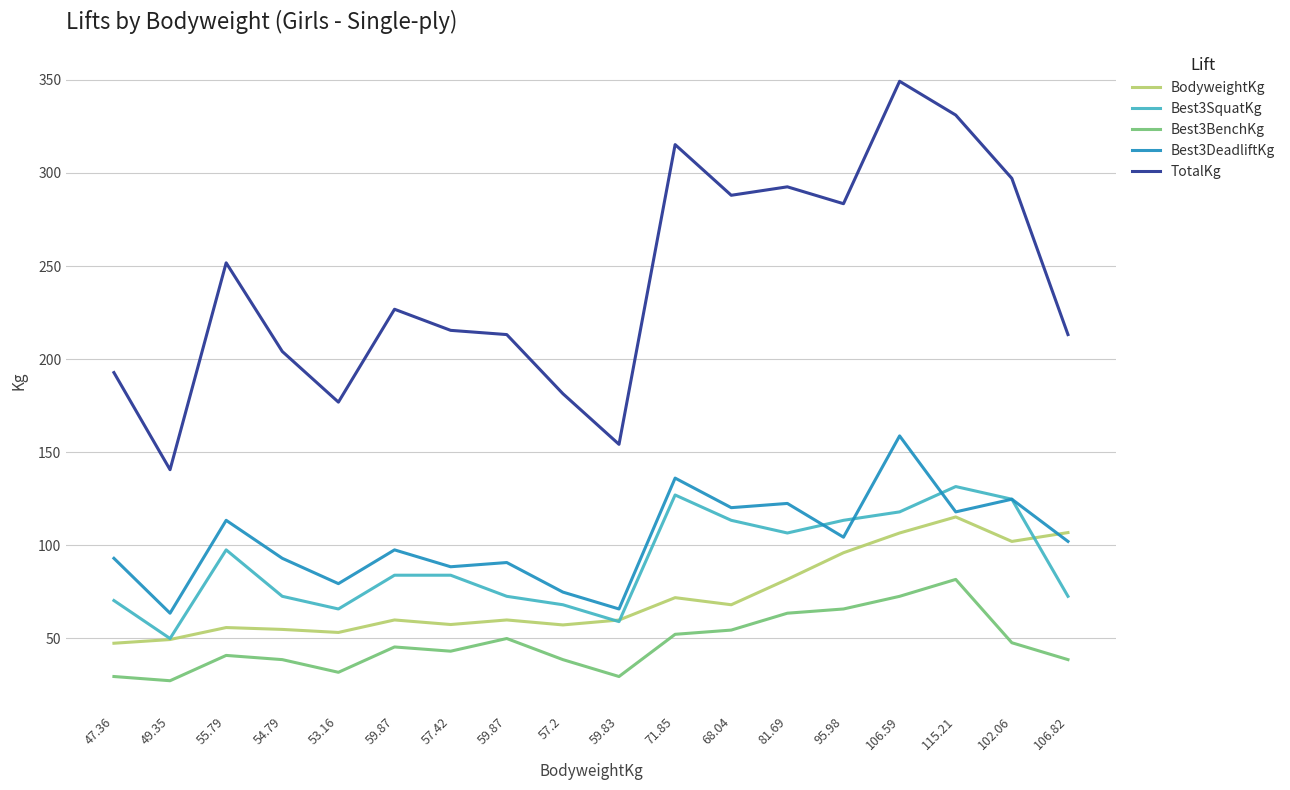

How many distinct data groups are displayed?

5